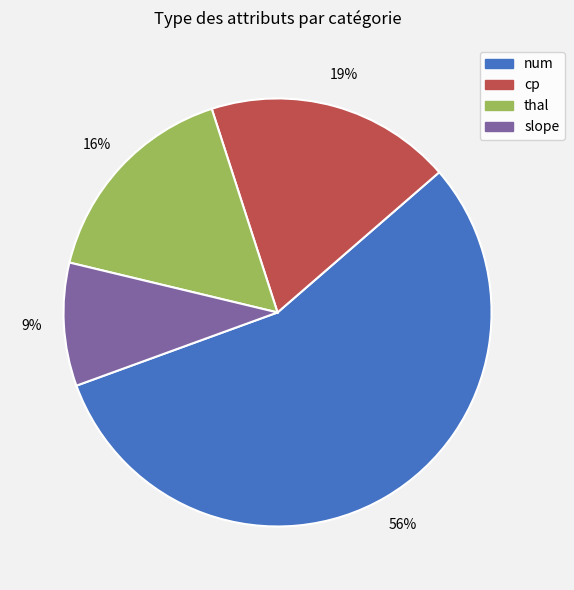

Is there any slice that represents more than half of the pie?

Yes